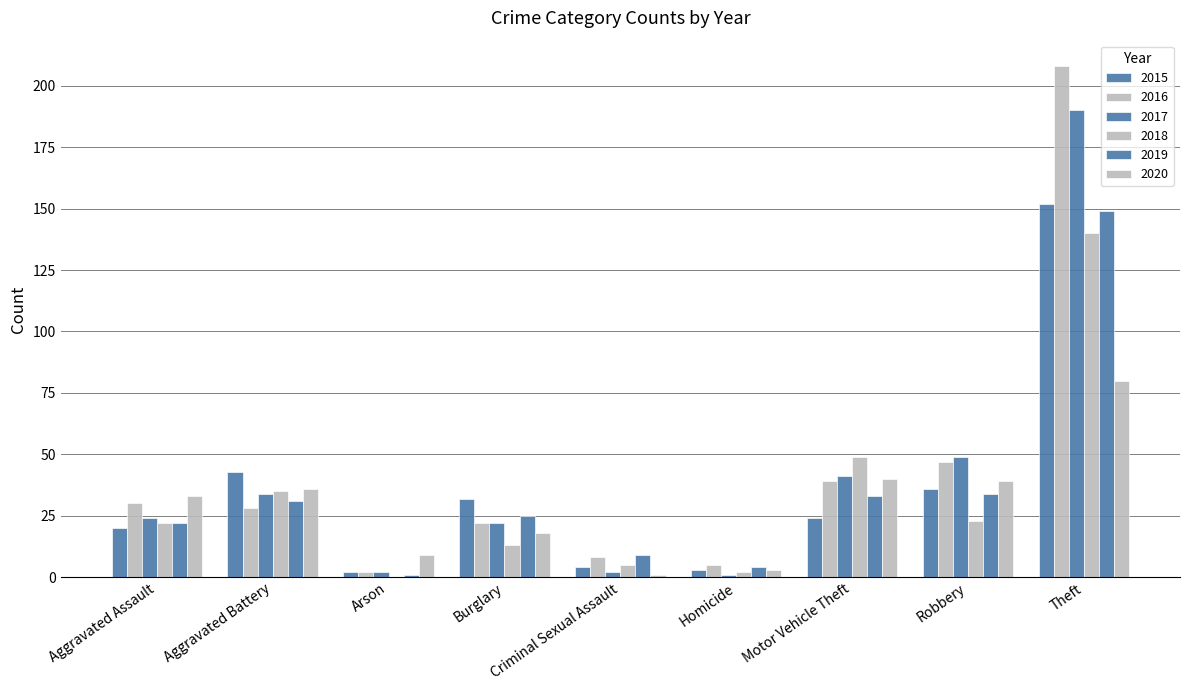

What is the lowest value of the 2017 series?

1